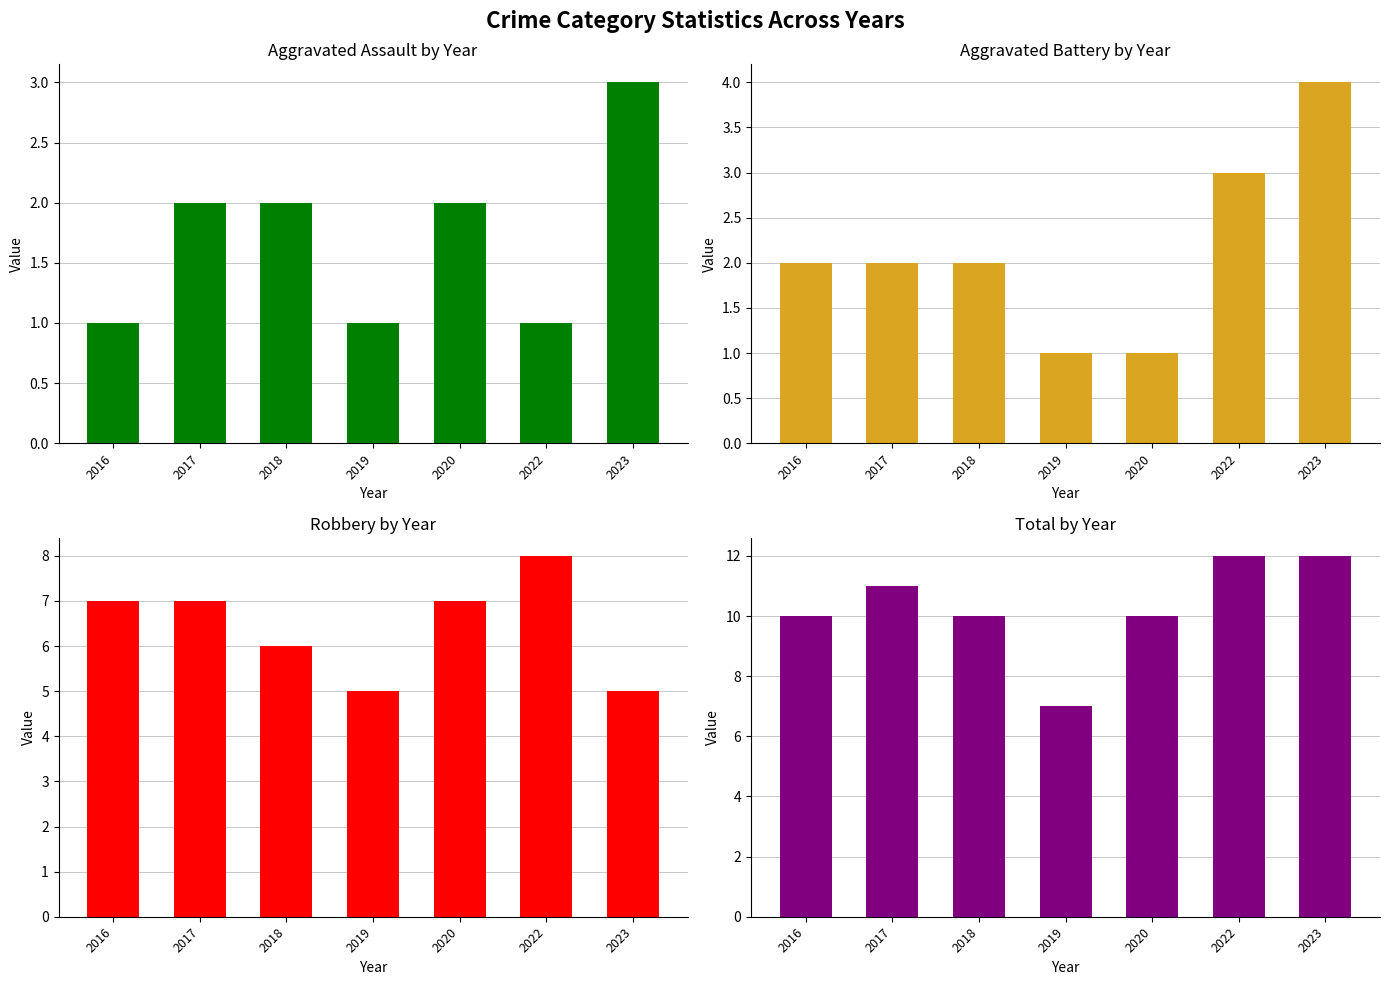

Which series has the largest total across all categories?

Total